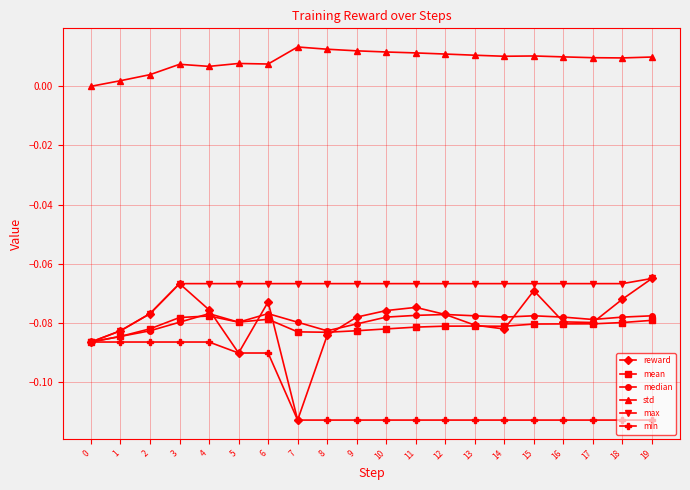

Which series has the largest range (max minus min)?

reward